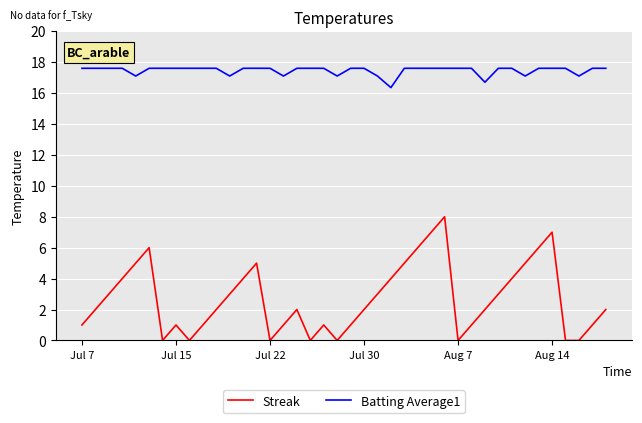

True or false: Streak has more than 0 interior local peaks.

True